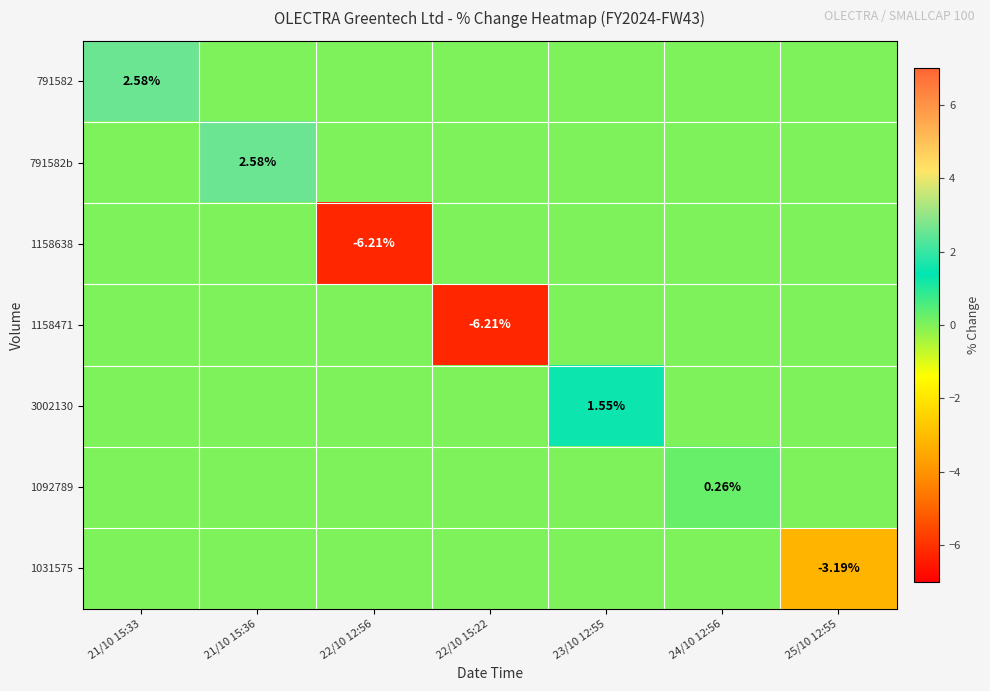

Is it true that 791582b equals 1.7 at 25/10 12:55?

False